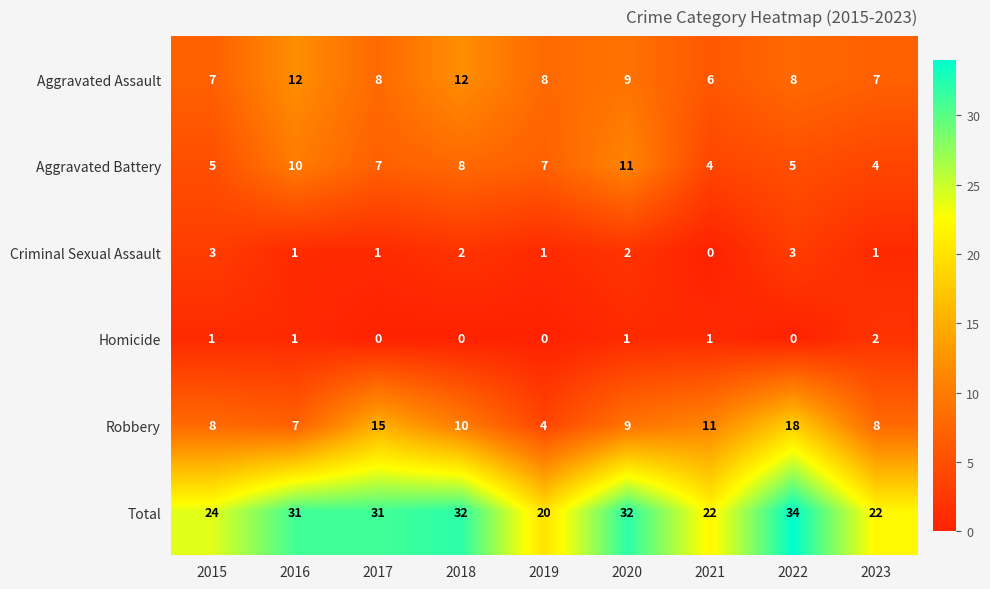

What is the spread (max minus min) of values at 2020?

31